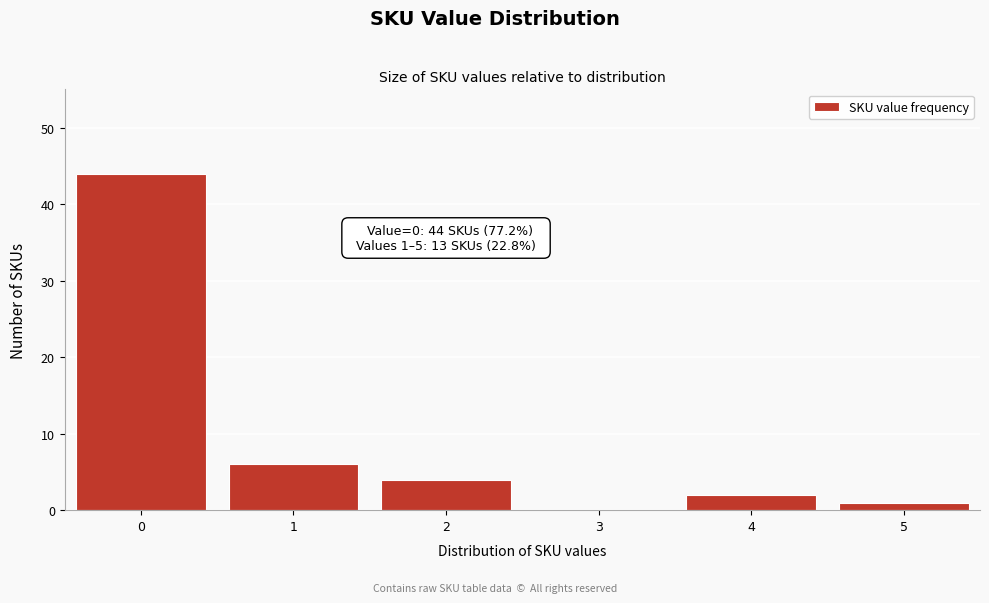

Reading left to right, extract all data points from this chart.

0=44	1=6	2=4	3=0	4=2	5=1